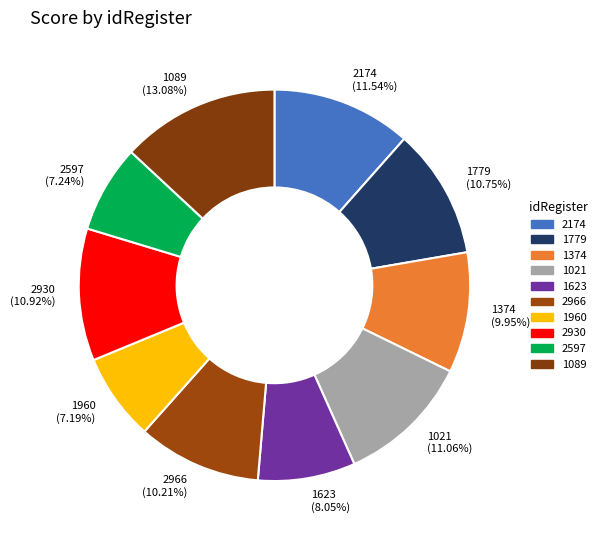

Is there a majority slice in this chart?

No